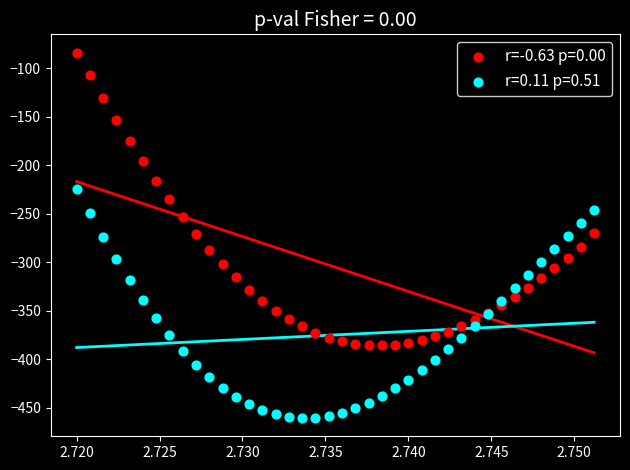

Which series contains the highest Y value?

r=-0.63 p=0.00